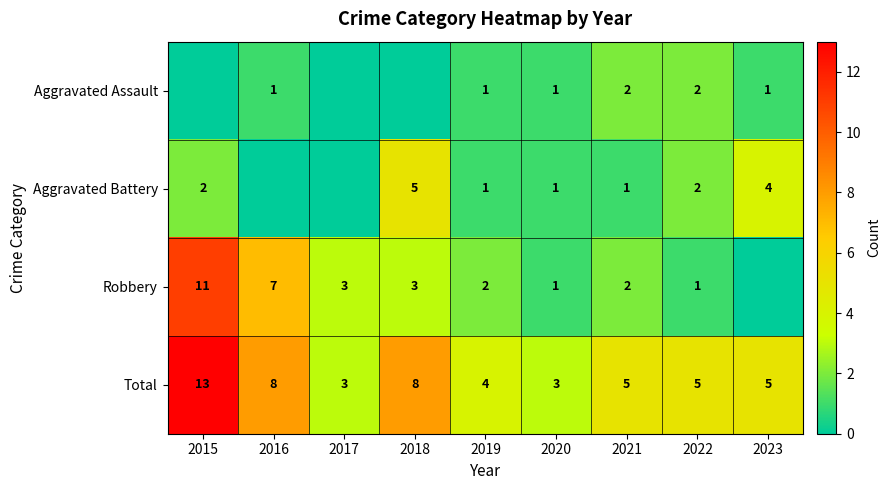

Rank the categories by Total value from lowest to highest.

2017, 2020, 2019, 2021, 2022, 2023, 2016, 2018, 2015